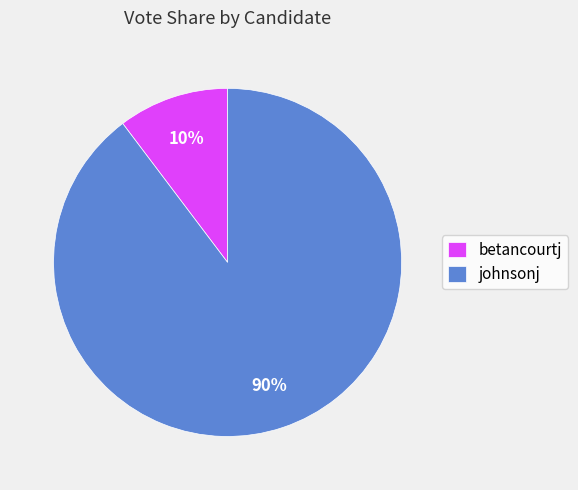

To the nearest percent, what is the average slice percentage?

50%